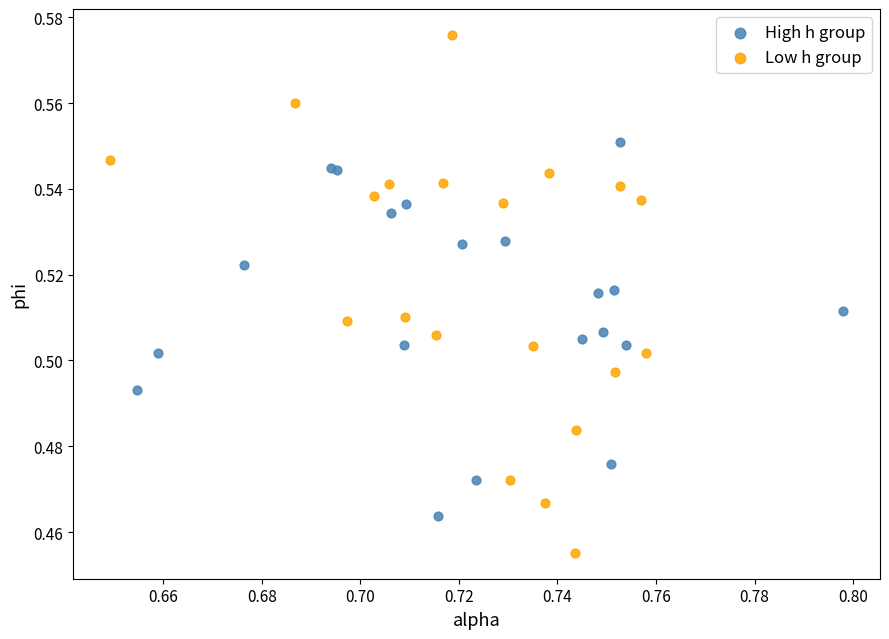

Which series reaches the minimum Y coordinate?

Low h group